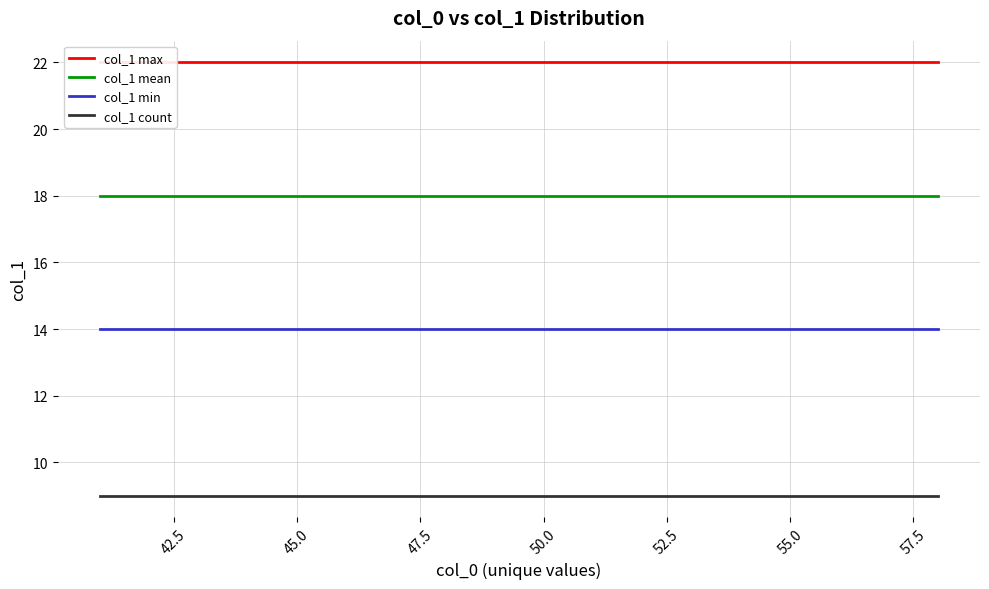

Reading right to left, what are all the values shown in this chart?

col_1 max: 22	22	22	22	22	22	22	22	22	22	22	22	22	22	22	22	22	22
col_1 mean: 18	18	18	18	18	18	18	18	18	18	18	18	18	18	18	18	18	18
col_1 min: 14	14	14	14	14	14	14	14	14	14	14	14	14	14	14	14	14	14
col_1 count: 9	9	9	9	9	9	9	9	9	9	9	9	9	9	9	9	9	9